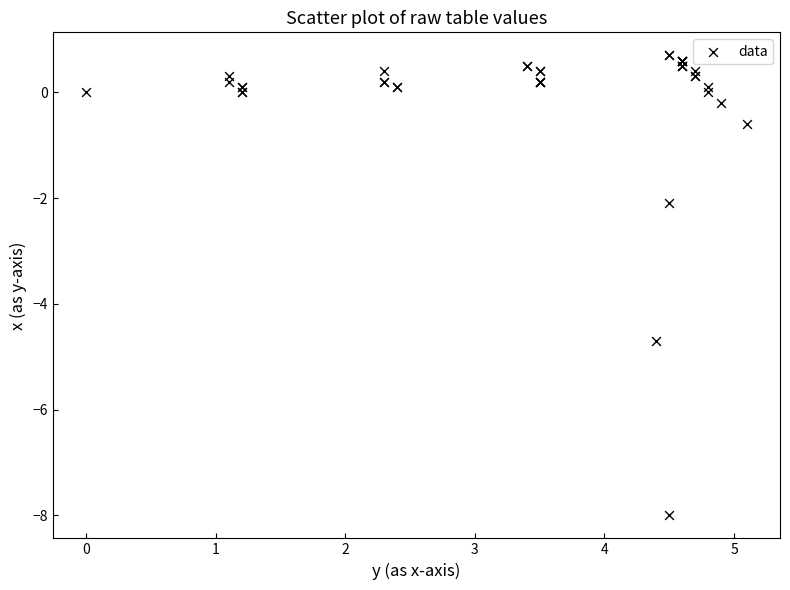

What Y value in the scatter plot is closest to -3?

-2.1